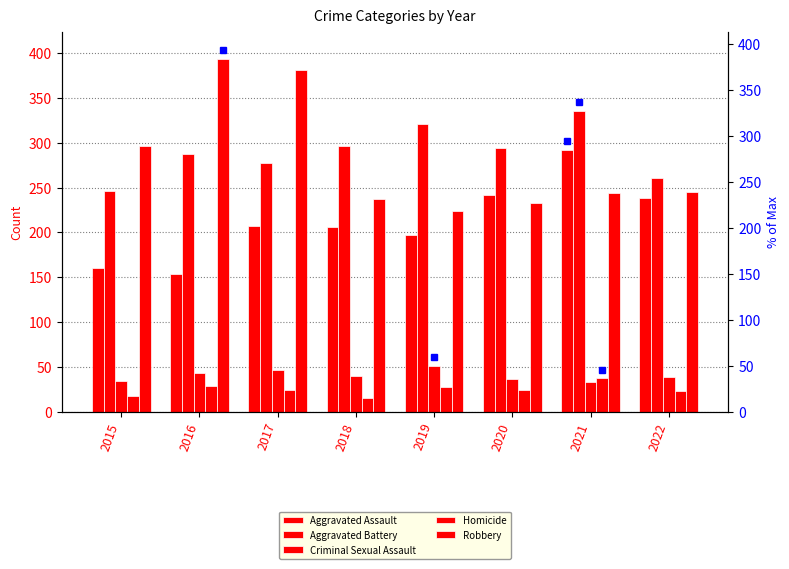

At which label does Aggravated Battery first exceed 294?

2018